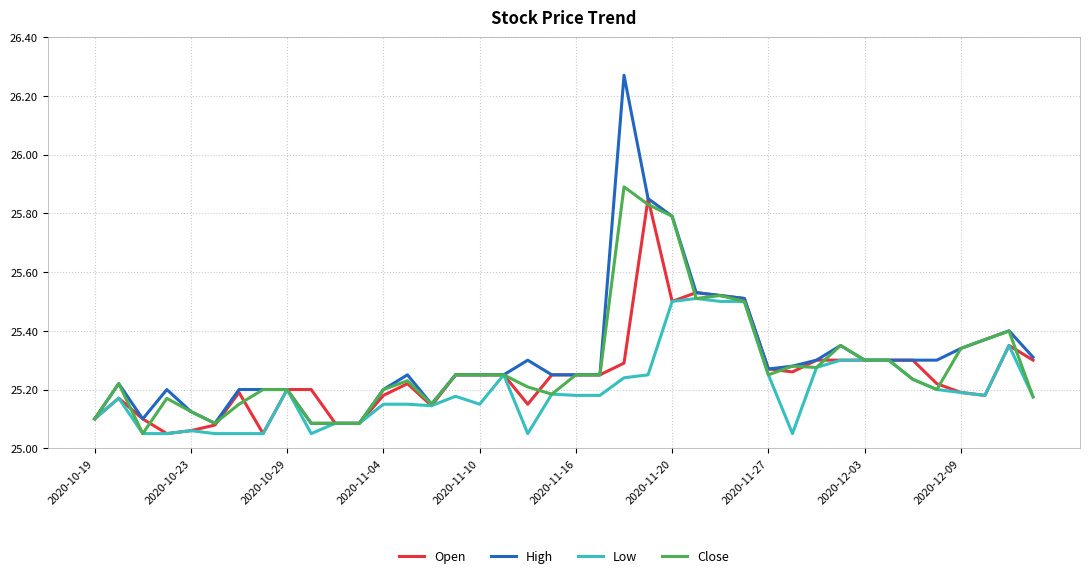

True or false: Low has more than 0 points higher than both neighbors.

True